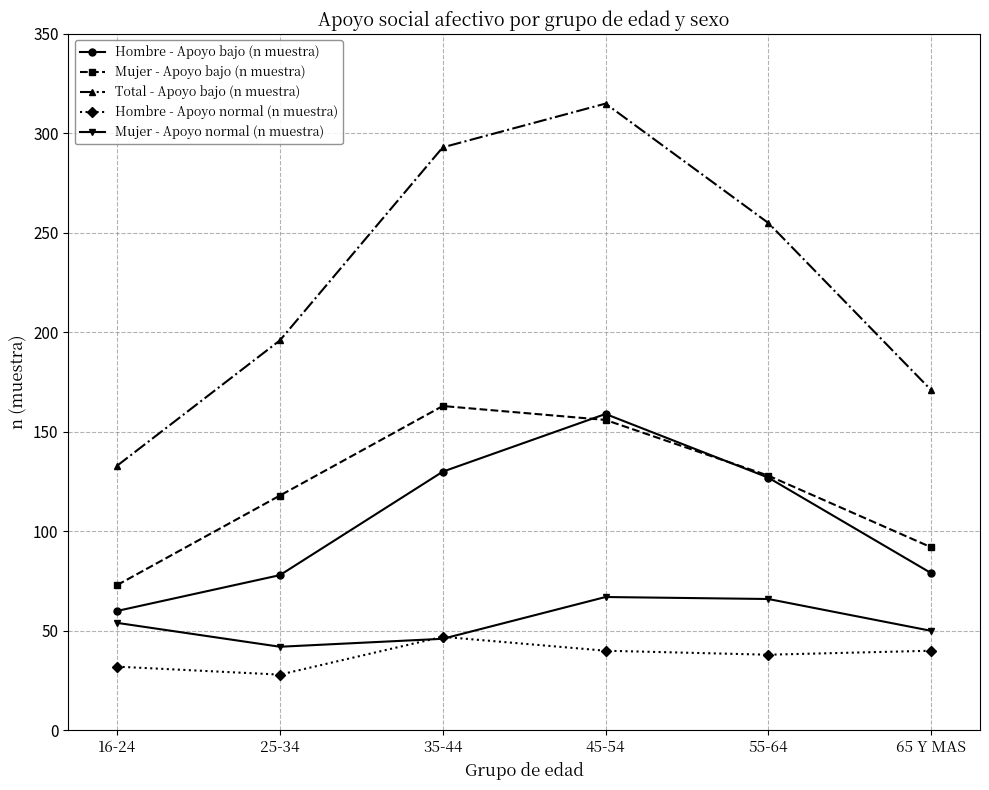

What is the label of the 4th point from the left?

45-54